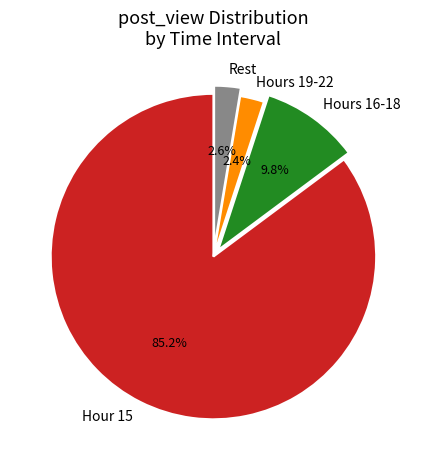

What is the majority slice?

Hour 15